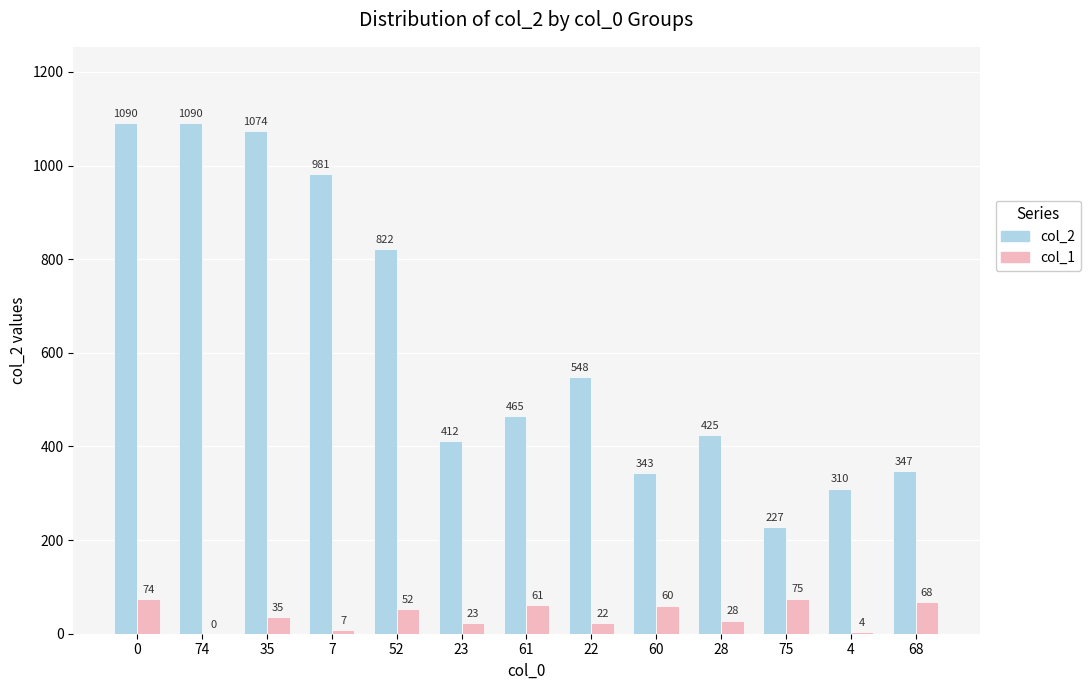

What is the highest value of the col_2 series?

1090